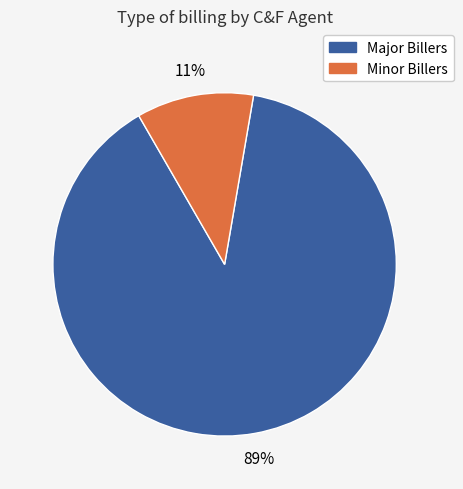

How many segments does this pie chart have?

2